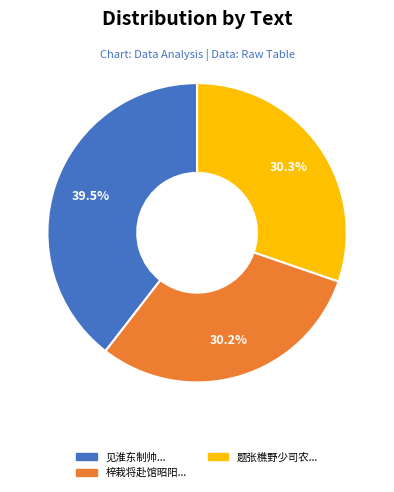

Is there any slice that represents more than half of the pie?

No